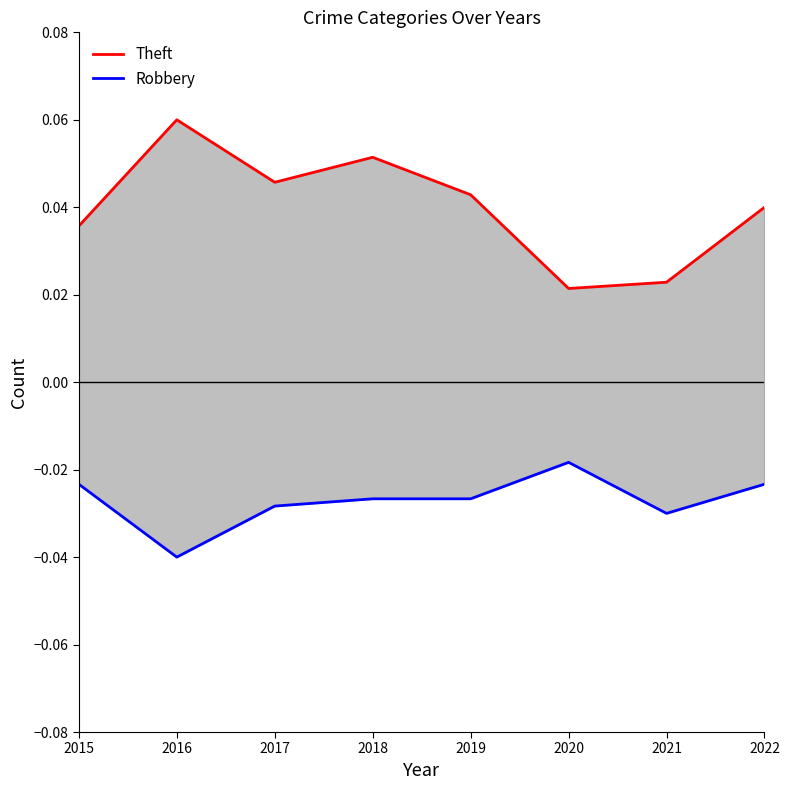

Is the value of Robbery at 2022 greater than the value of Theft at 2015?

No